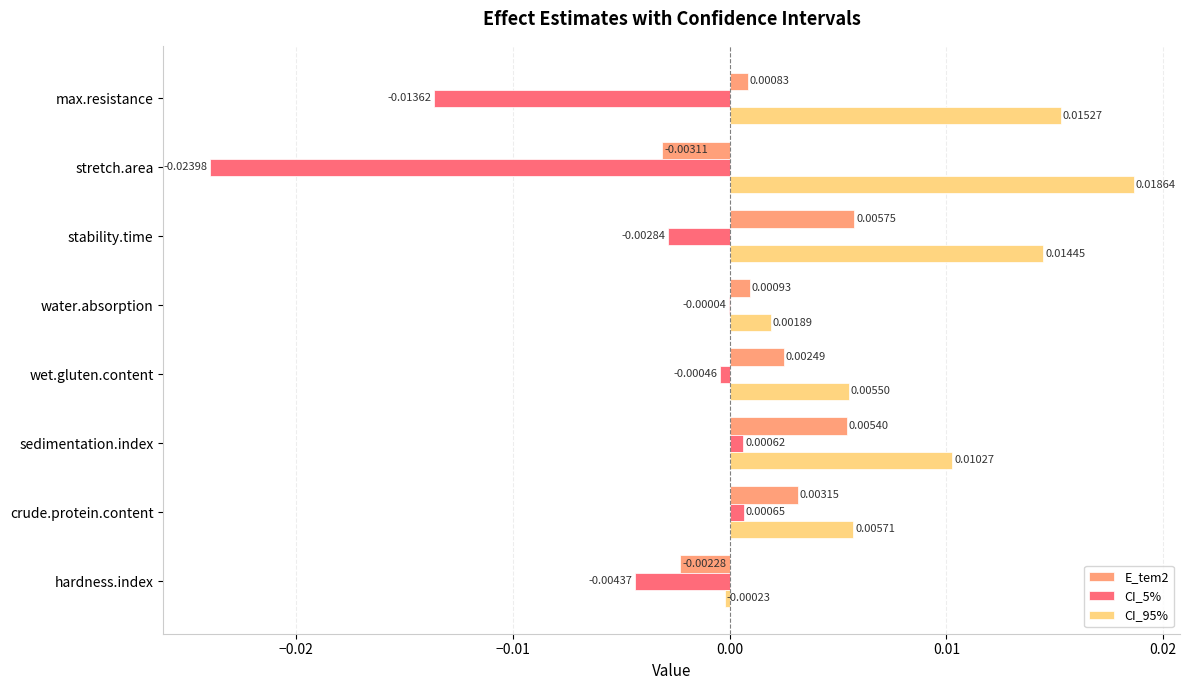

At which category does the chart reach its peak across all series?

stretch.area